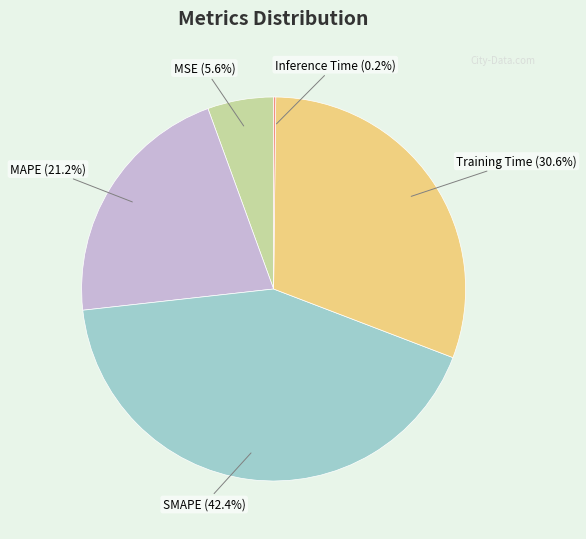

To the nearest percent, what is the average slice percentage?

20%